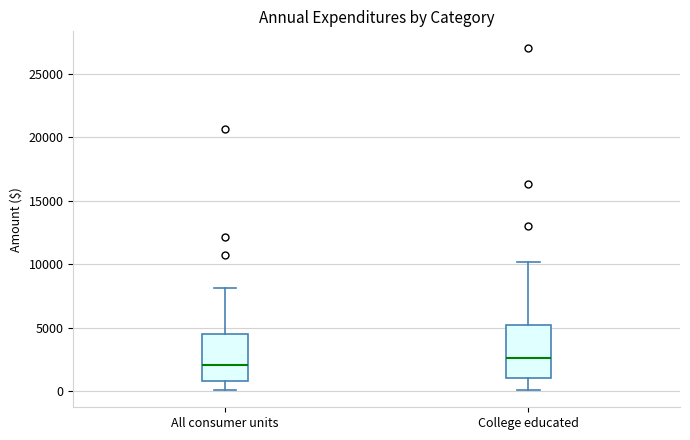

Which box's median line is the highest?

College educated